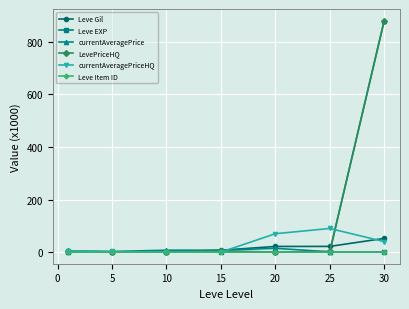

Which series has the largest range (max minus min)?

LevePriceHQ